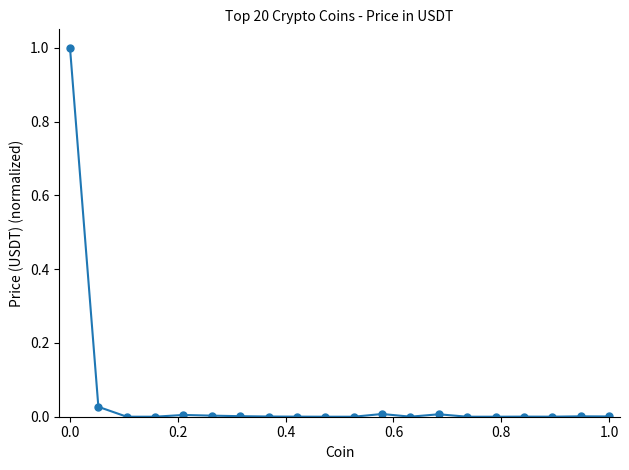

What is the difference between the maximum and minimum values?

1.0